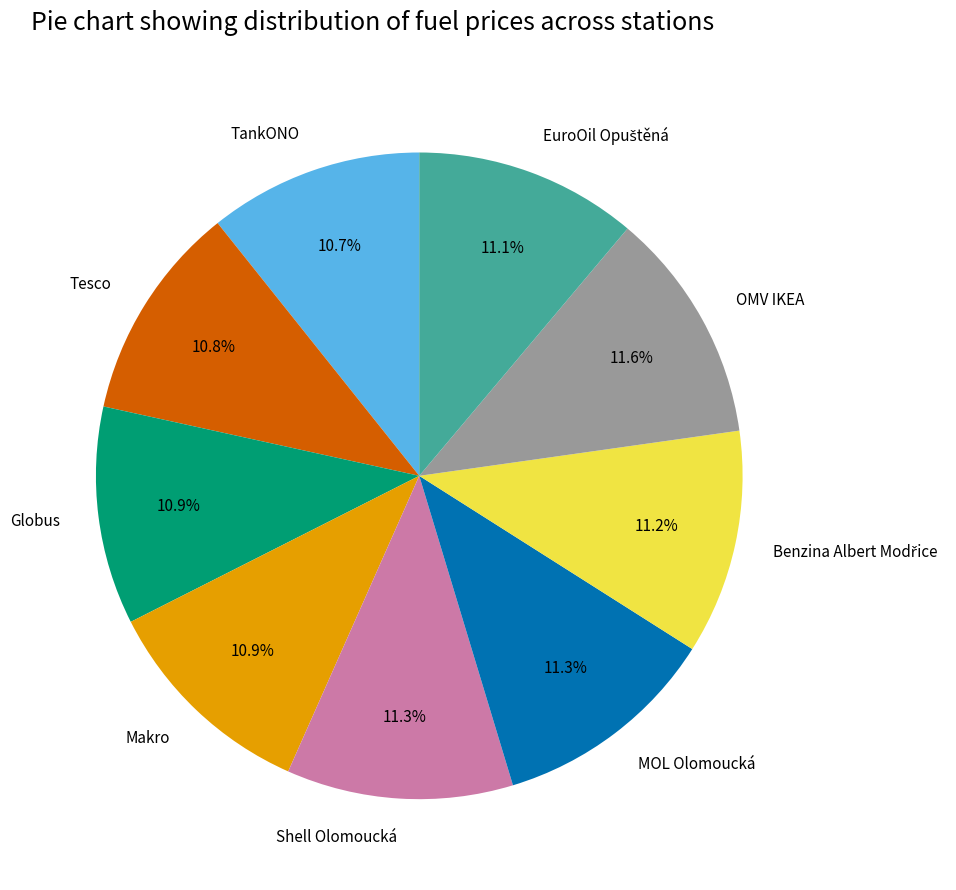

Between OMV IKEA and Tesco, which is larger?

OMV IKEA